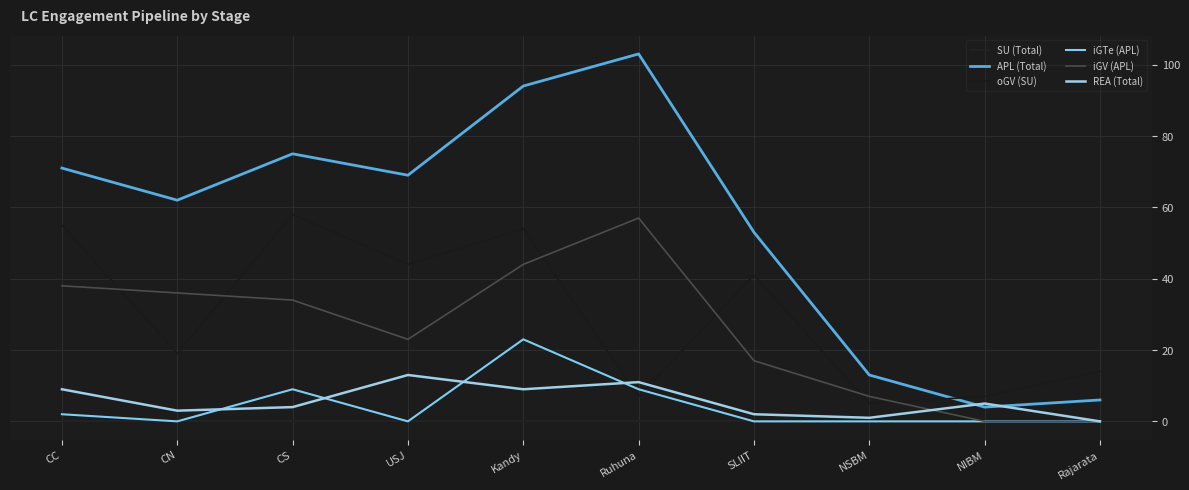

At which category does the chart reach its minimum across all series?

CC